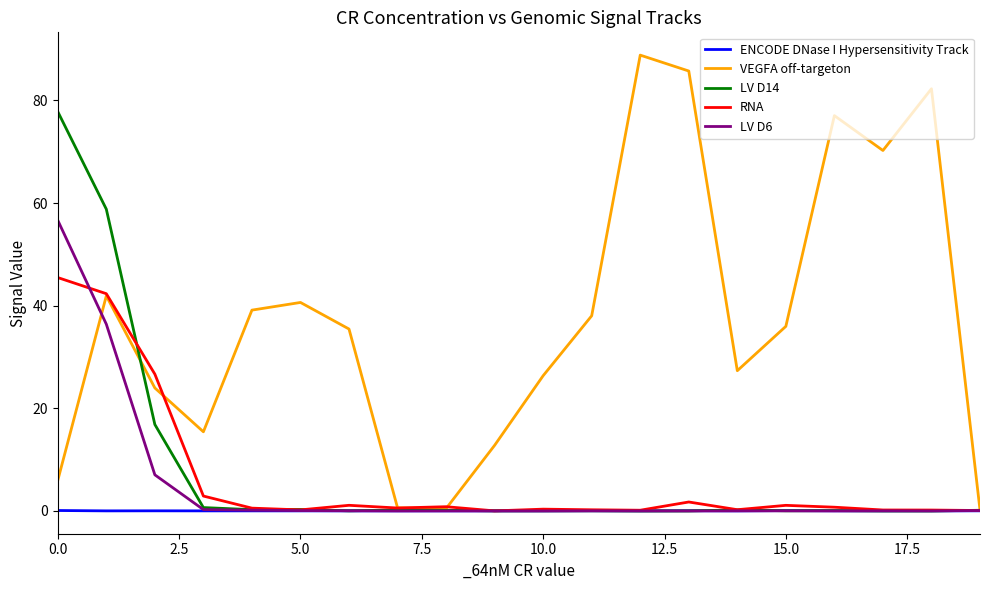

How many lines are shown in the chart?

5